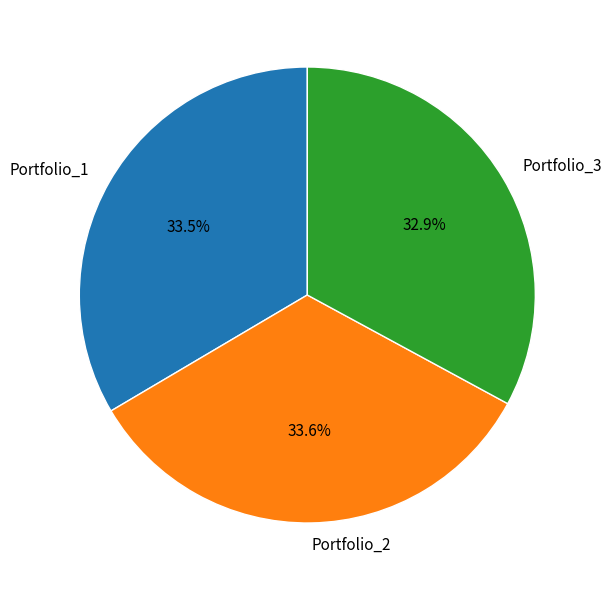

To the nearest percent, what portion does Portfolio_3 represent?

33%